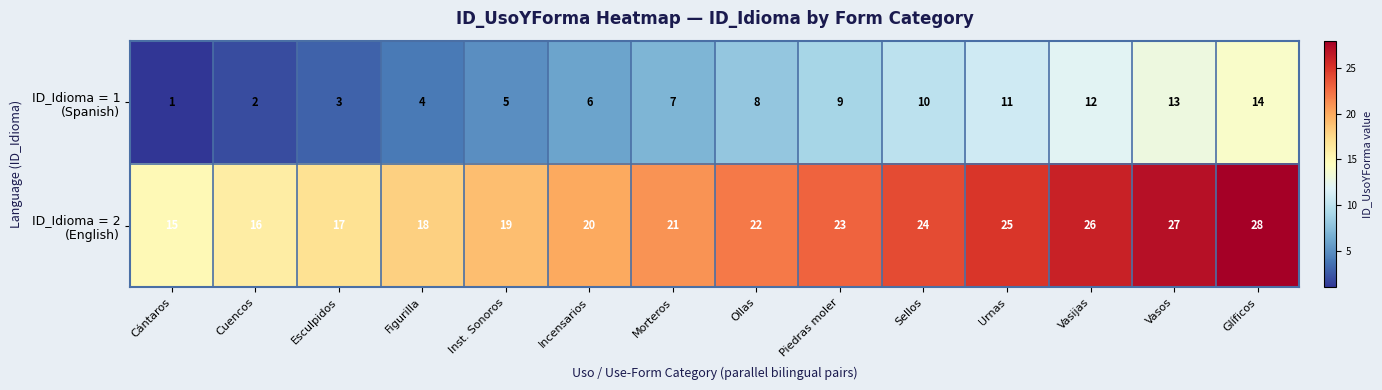

At which category is the sum across all series the highest?

Glíficos